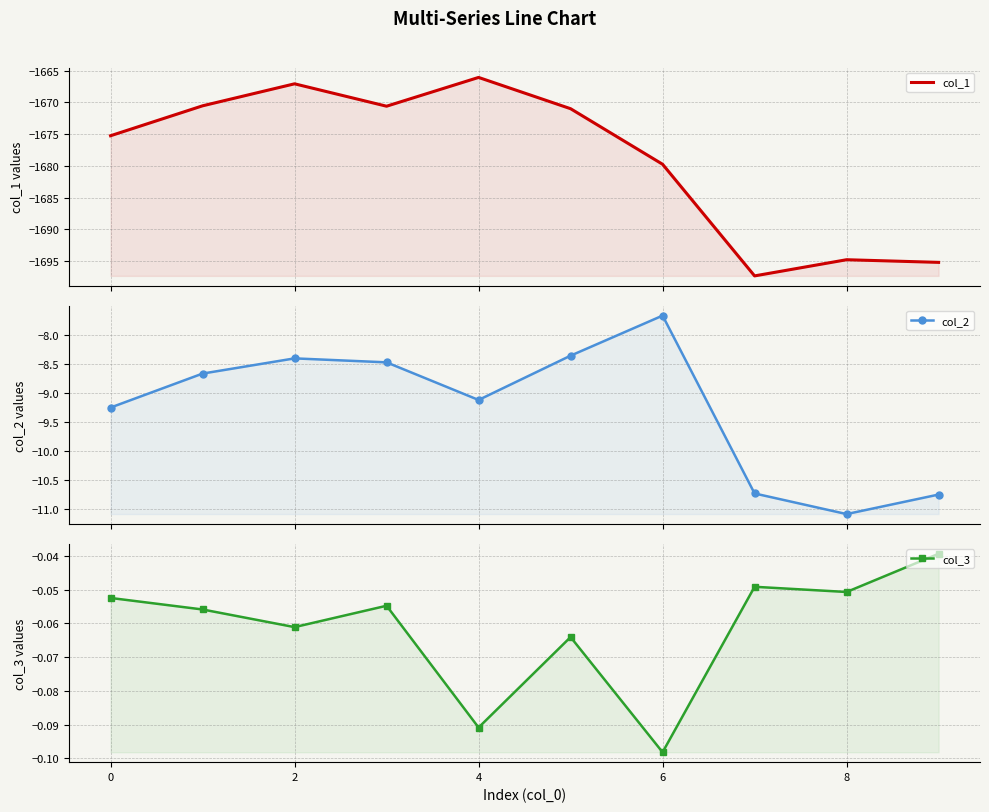

At which label does col_1 reach its minimum?

7